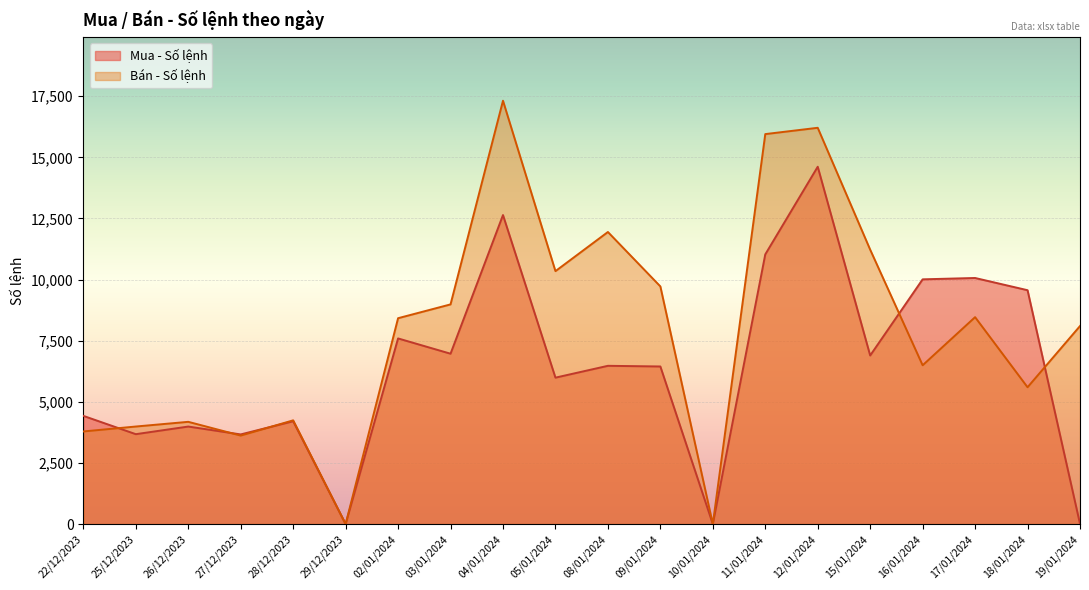

What is the sum of the Mua - Số lệnh values at 19/01/2024 and 11/01/2024?

11036